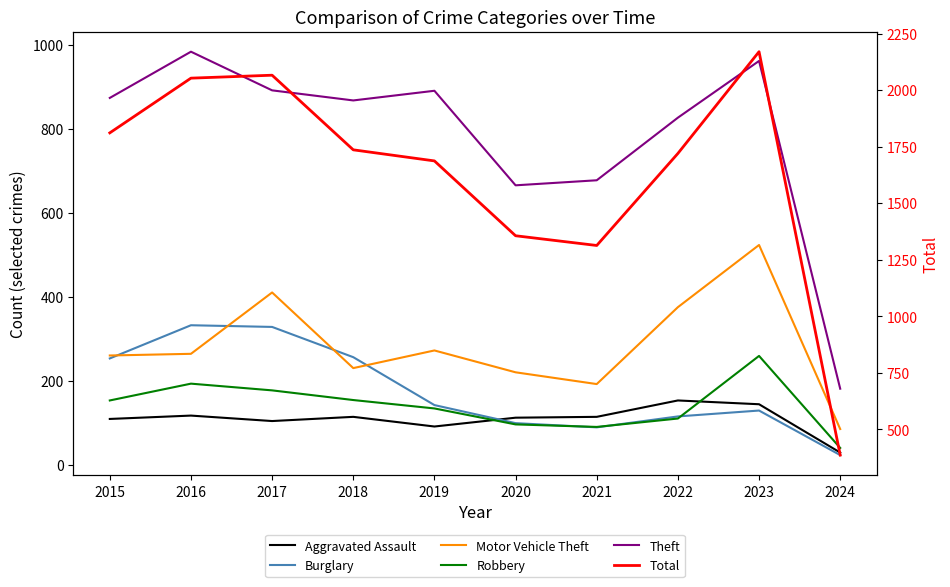

What is the smallest value displayed?

24